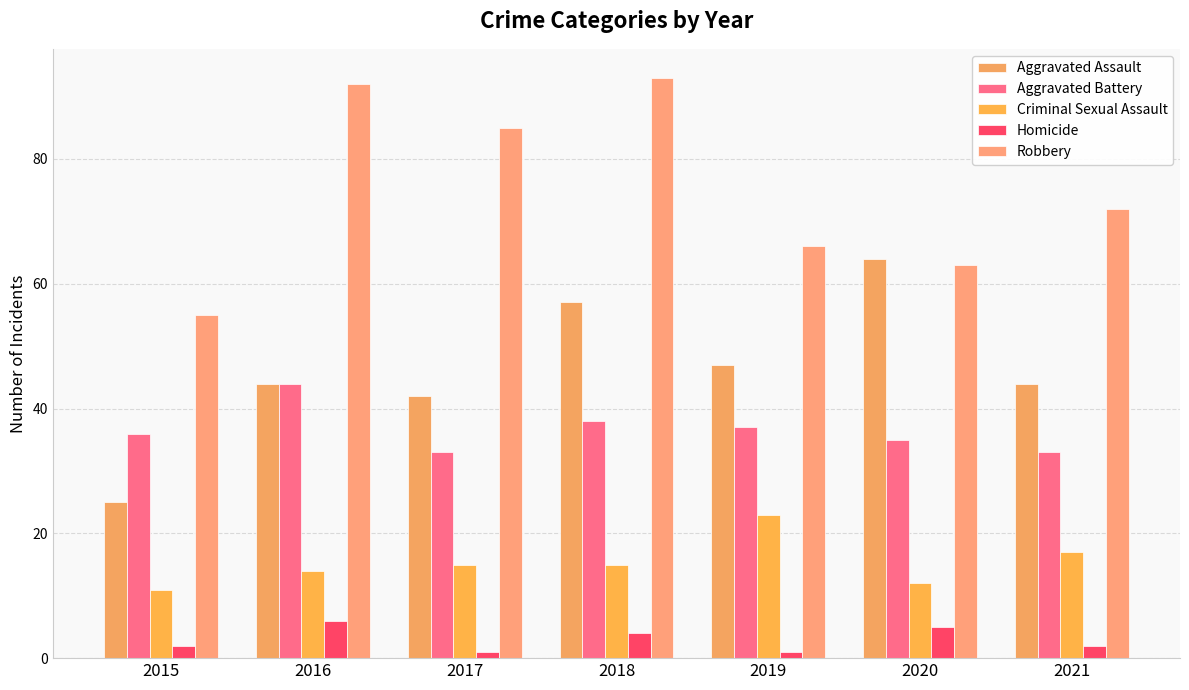

What is the difference between the maximum and minimum values in the Robbery series?

38